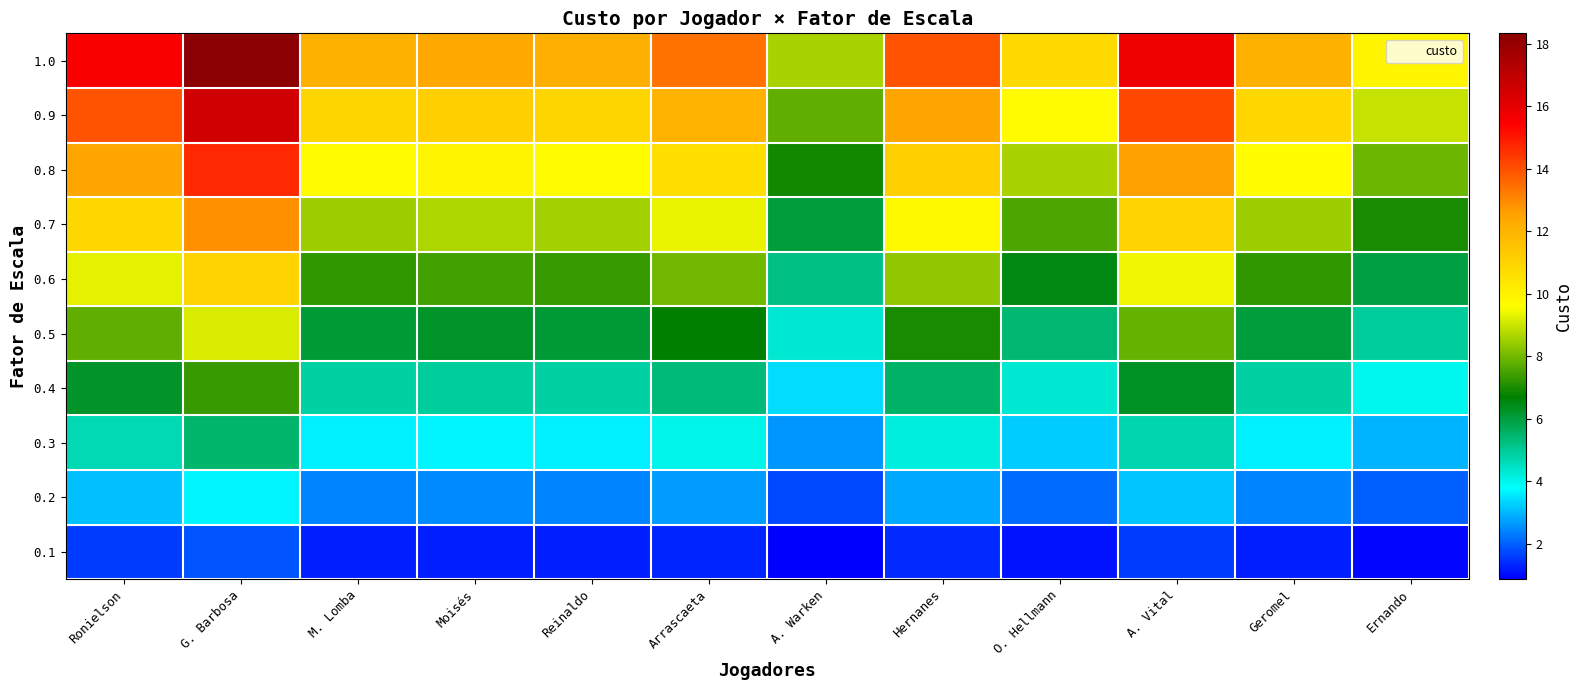

Reading left to right, extract all data points from this chart.

1.0: Ronielson=15.5	G. Barbosa=18.3	M. Lomba=12.1	Moisés=12.4	Reinaldo=12.2	Arrascaeta=13.3	A. Warken=8.6	Hernanes=13.9	O. Hellmann=10.8	A. Vital=15.7	Geromel=12.1	Ernando=9.9
0.9: Ronielson=14.0	G. Barbosa=16.5	M. Lomba=10.9	Moisés=11.1	Reinaldo=10.9	Arrascaeta=12.0	A. Warken=7.8	Hernanes=12.5	O. Hellmann=9.7	A. Vital=14.2	Geromel=10.9	Ernando=8.9
0.8: Ronielson=12.4	G. Barbosa=14.7	M. Lomba=9.7	Moisés=9.9	Reinaldo=9.7	Arrascaeta=10.7	A. Warken=6.9	Hernanes=11.1	O. Hellmann=8.6	A. Vital=12.6	Geromel=9.7	Ernando=7.9
0.7: Ronielson=10.9	G. Barbosa=12.8	M. Lomba=8.5	Moisés=8.7	Reinaldo=8.5	Arrascaeta=9.3	A. Warken=6.0	Hernanes=9.7	O. Hellmann=7.6	A. Vital=11.0	Geromel=8.4	Ernando=6.9
0.6: Ronielson=9.3	G. Barbosa=11.0	M. Lomba=7.3	Moisés=7.4	Reinaldo=7.3	Arrascaeta=8.0	A. Warken=5.2	Hernanes=8.3	O. Hellmann=6.5	A. Vital=9.4	Geromel=7.2	Ernando=5.9
0.5: Ronielson=7.8	G. Barbosa=9.2	M. Lomba=6.1	Moisés=6.2	Reinaldo=6.1	Arrascaeta=6.7	A. Warken=4.3	Hernanes=7.0	O. Hellmann=5.4	A. Vital=7.9	Geromel=6.0	Ernando=5.0
0.4: Ronielson=6.2	G. Barbosa=7.3	M. Lomba=4.8	Moisés=4.9	Reinaldo=4.9	Arrascaeta=5.3	A. Warken=3.4	Hernanes=5.6	O. Hellmann=4.3	A. Vital=6.3	Geromel=4.8	Ernando=4.0
0.3: Ronielson=4.7	G. Barbosa=5.5	M. Lomba=3.6	Moisés=3.7	Reinaldo=3.6	Arrascaeta=4.0	A. Warken=2.6	Hernanes=4.2	O. Hellmann=3.2	A. Vital=4.7	Geromel=3.6	Ernando=3.0
0.2: Ronielson=3.1	G. Barbosa=3.7	M. Lomba=2.4	Moisés=2.5	Reinaldo=2.4	Arrascaeta=2.7	A. Warken=1.7	Hernanes=2.8	O. Hellmann=2.2	A. Vital=3.1	Geromel=2.4	Ernando=2.0
0.1: Ronielson=1.6	G. Barbosa=1.8	M. Lomba=1.2	Moisés=1.2	Reinaldo=1.2	Arrascaeta=1.3	A. Warken=0.9	Hernanes=1.4	O. Hellmann=1.1	A. Vital=1.6	Geromel=1.2	Ernando=1.0